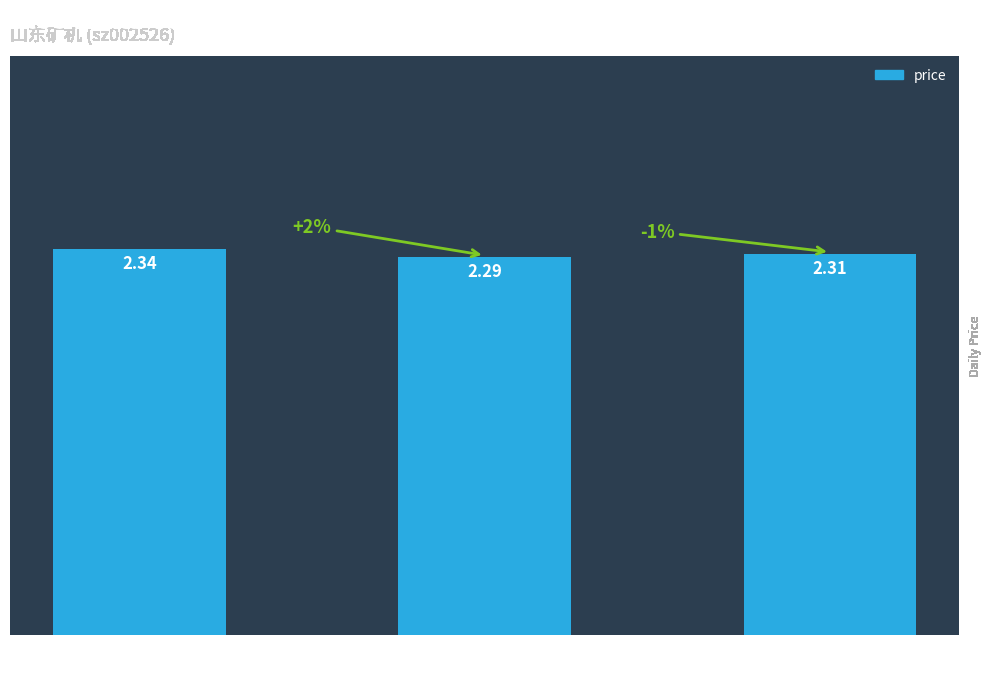

Is it true that the value at volume
135886 is 3.2?

False